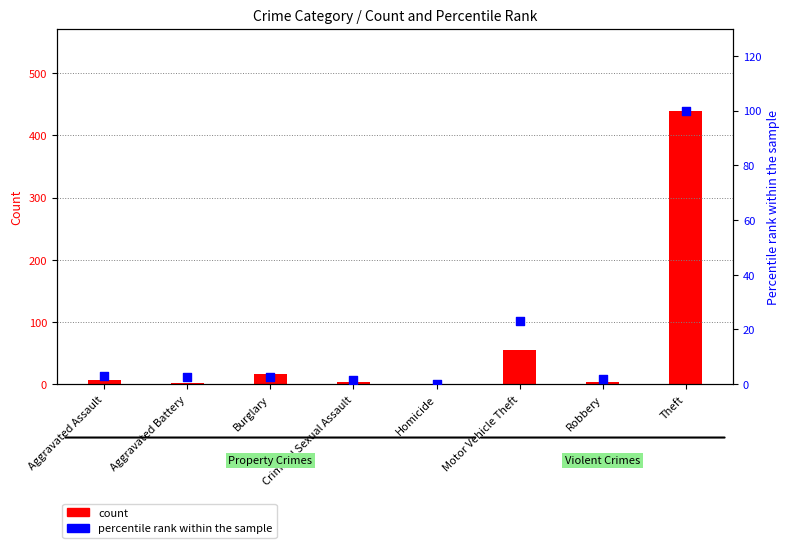

Which series has the largest total across all categories?

count